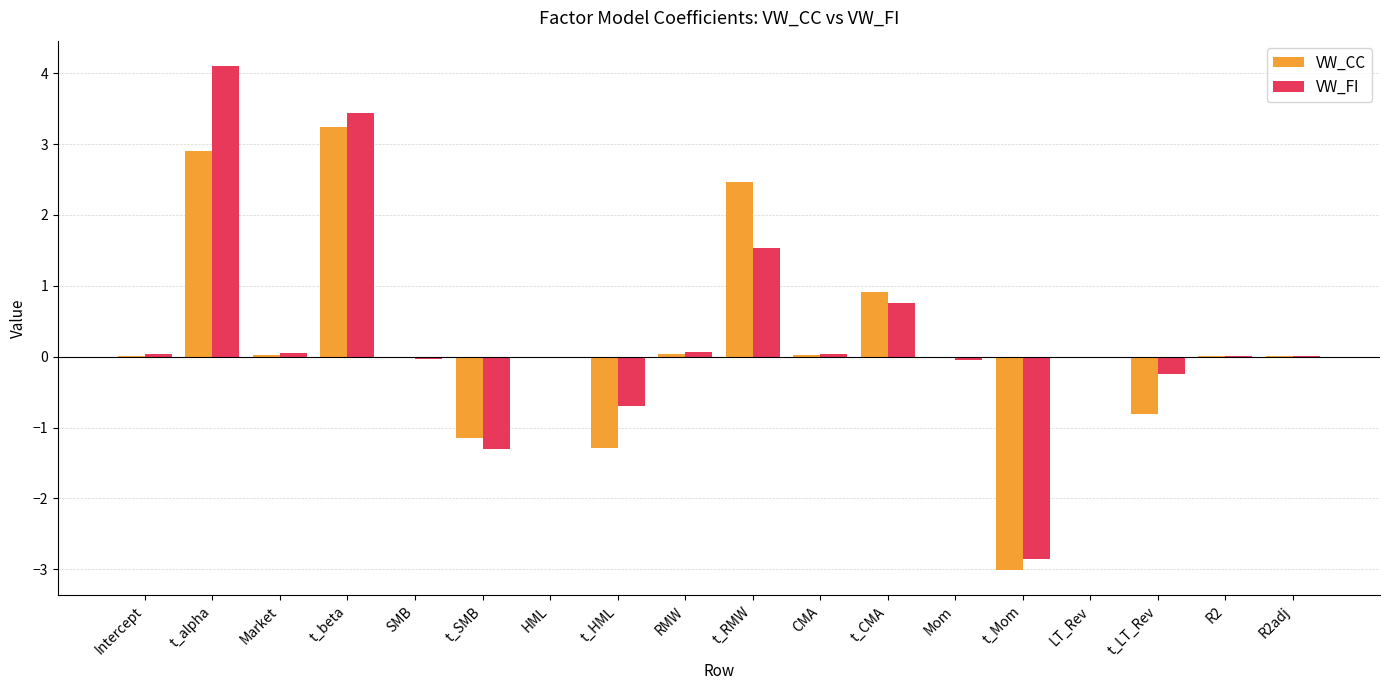

Are the bars grouped side by side (vs. stacked)?

Yes